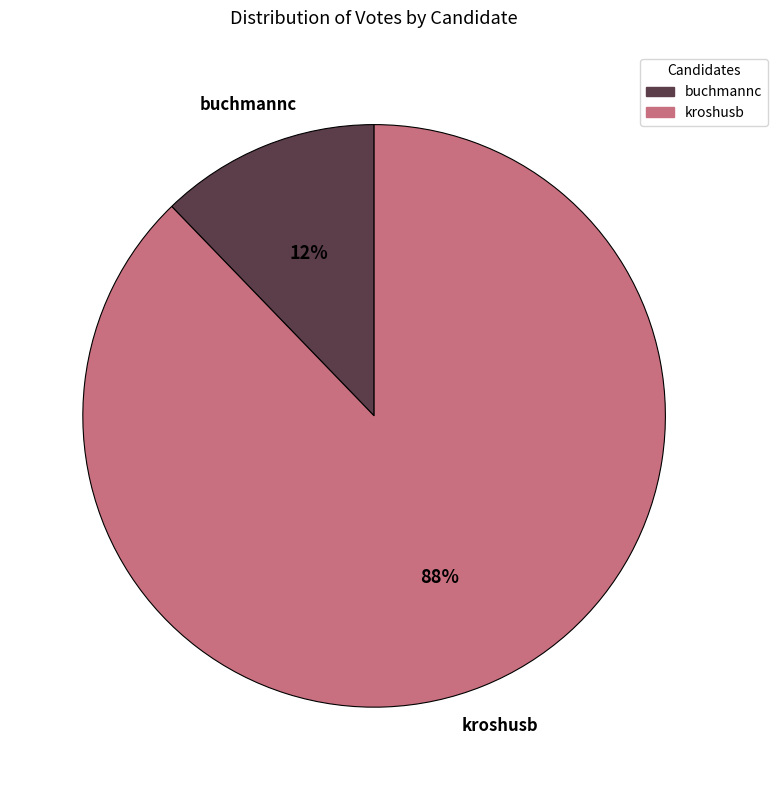

Rank the categories by value from lowest to highest.

buchmannc, kroshusb